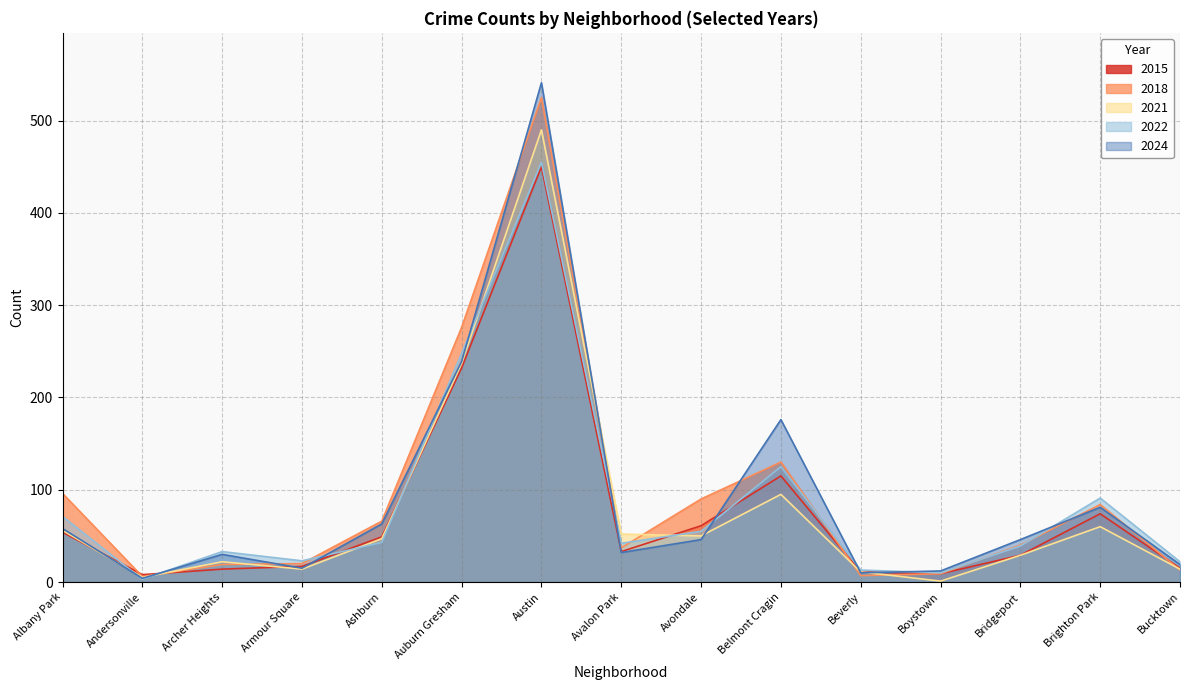

What position from the right is Ashburn?

11